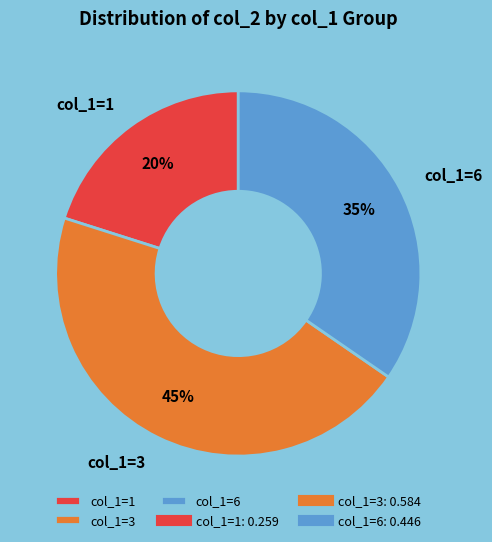

Which category has the biggest portion of the pie?

col_1=3